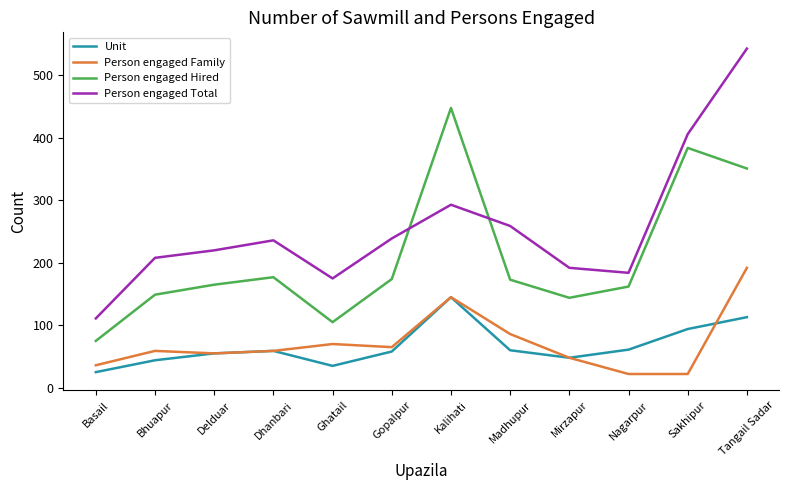

At which label is Person engaged Total closest to 327?

Kalihati